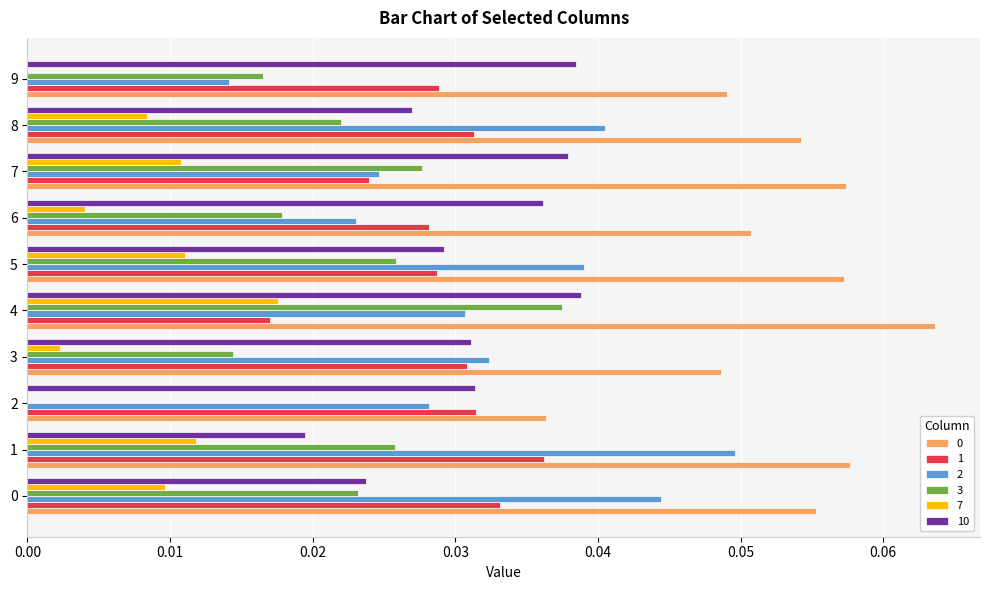

The value of 2 at 0 is 0.0. True or false?

True